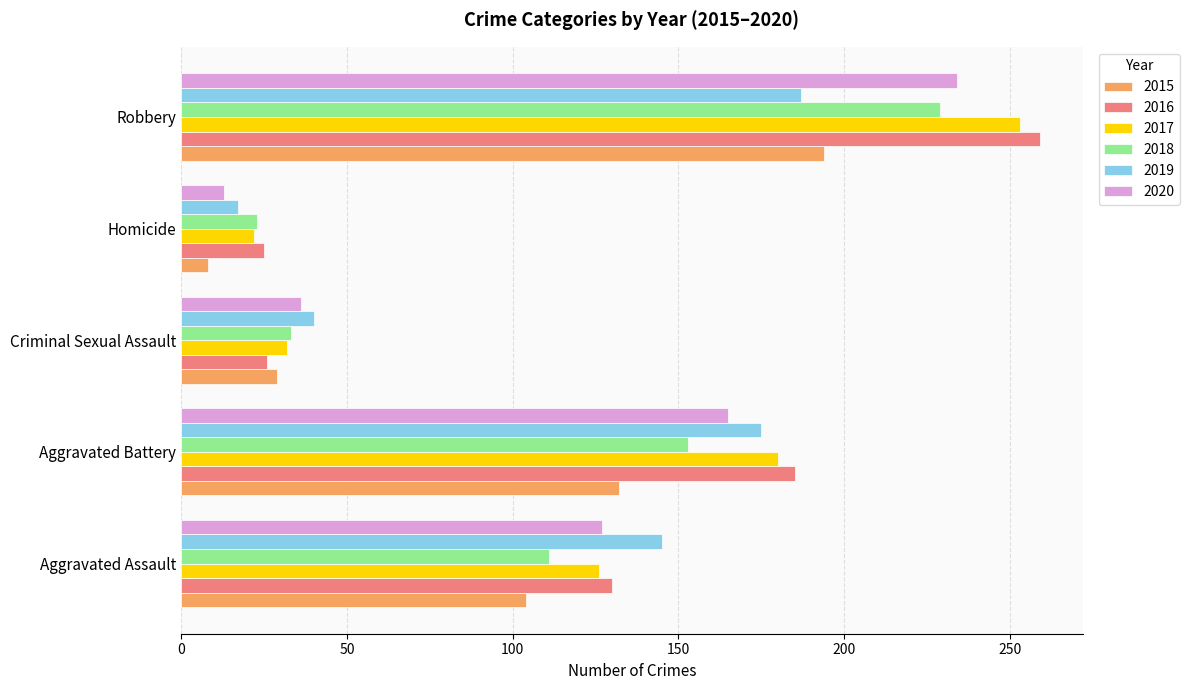

What is the difference between the maximum and minimum values in the 2016 series?

234